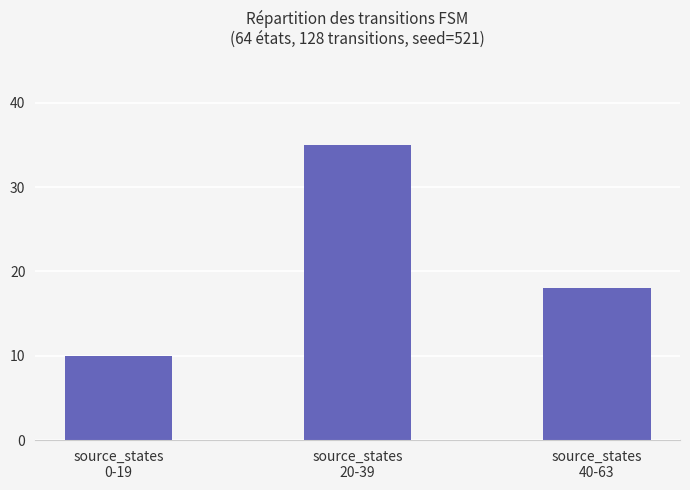

What is the label of the 3rd bar from the right?

source_states
0-19